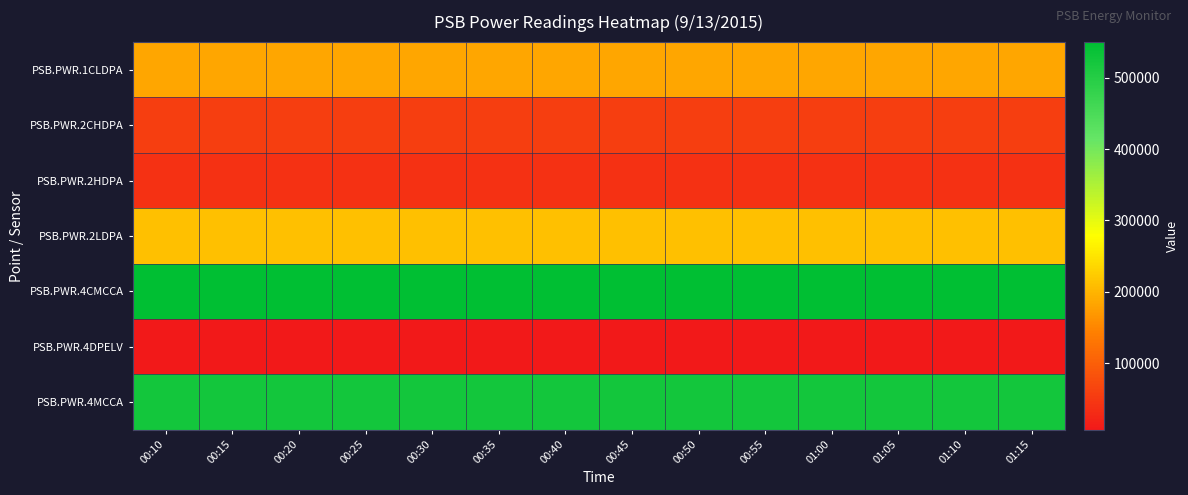

At which category is the sum across all series the highest?

01:10